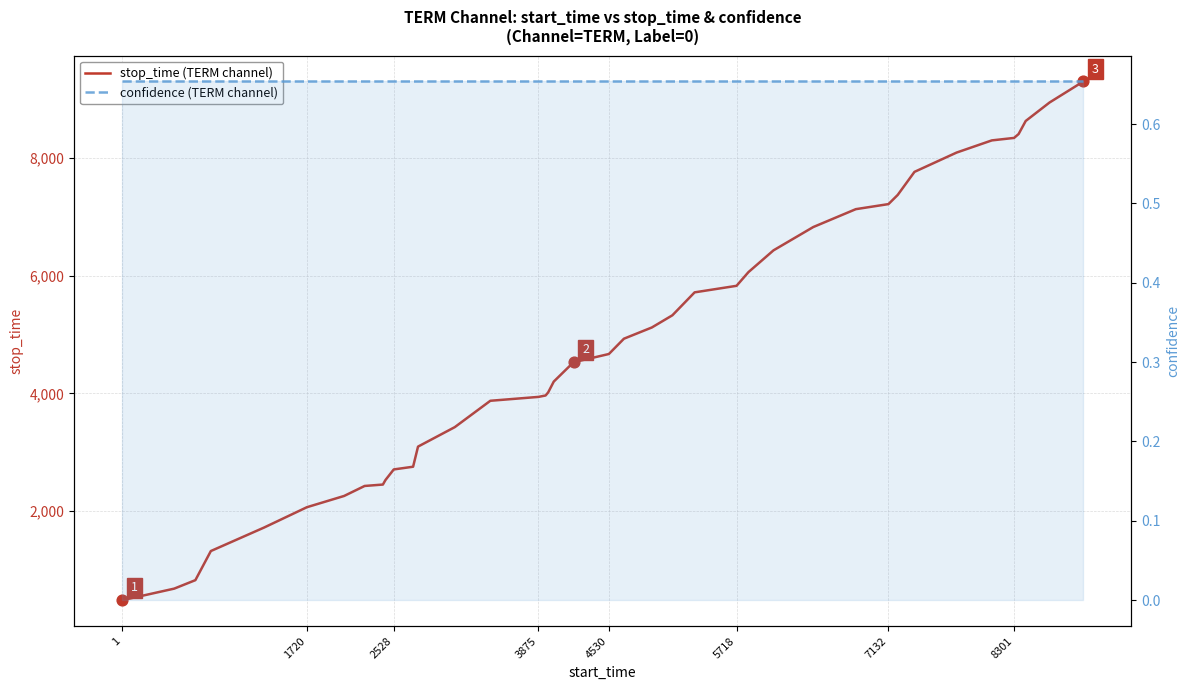

Which series has the largest Y range (max minus min)?

stop_time (TERM channel)